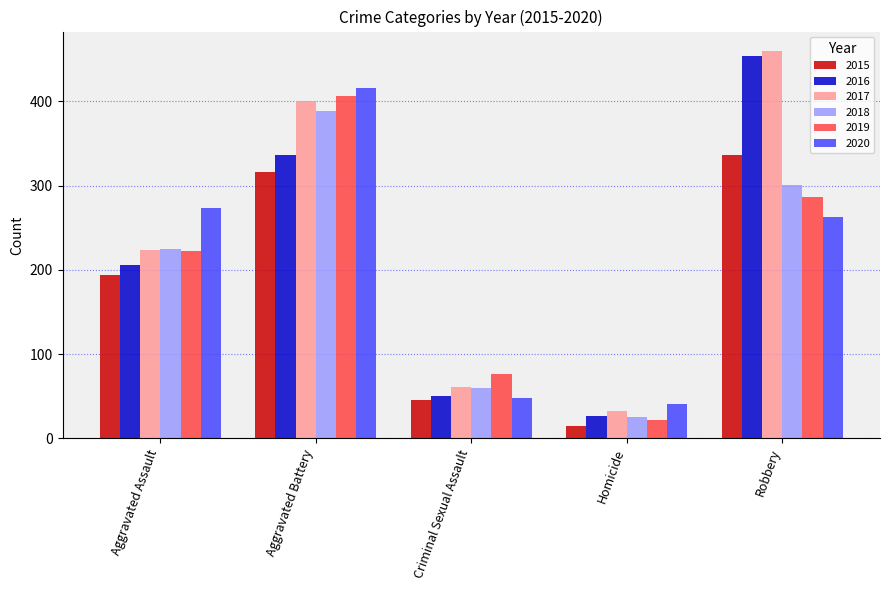

Reading left to right, what are all the values shown in this chart?

2015: 194	316	46	15	337
2016: 206	336	50	26	454
2017: 224	400	61	33	460
2018: 225	389	60	25	301
2019: 223	407	77	22	287
2020: 273	416	48	41	263